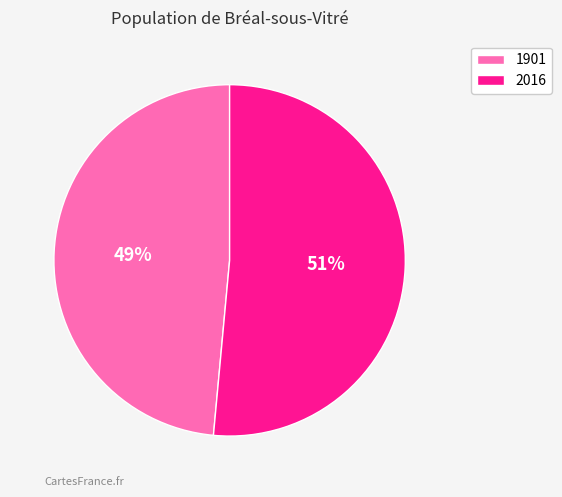

Which slice is the smallest?

1901